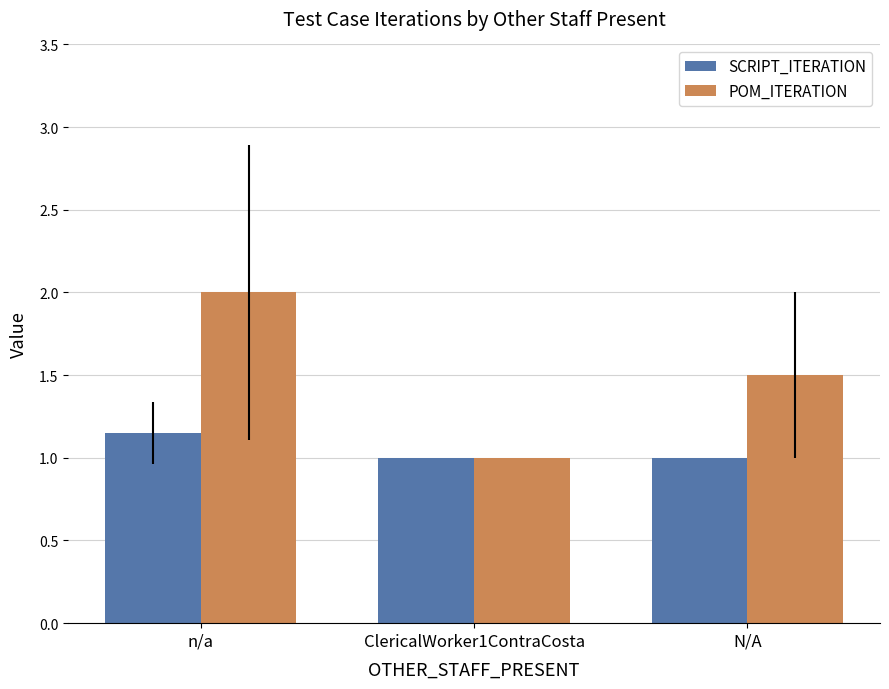

How many bars are there in each group?

2